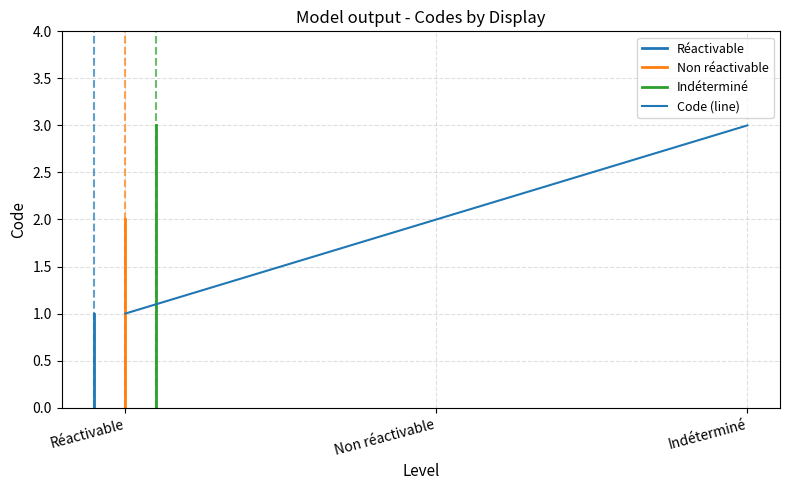

Reading left to right, extract all data points from this chart.

Réactivable=1	Non réactivable=2	Indéterminé=3